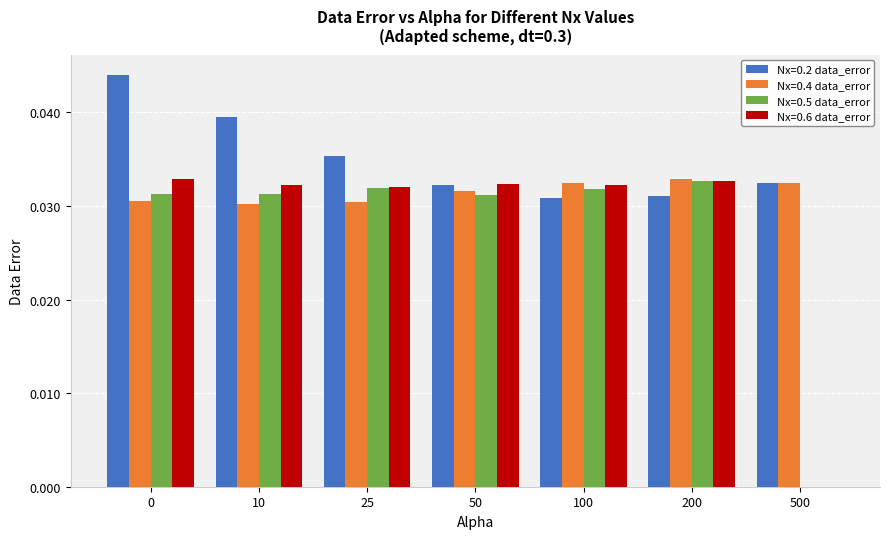

How many values in Nx=0.5 data_error are above zero?

6